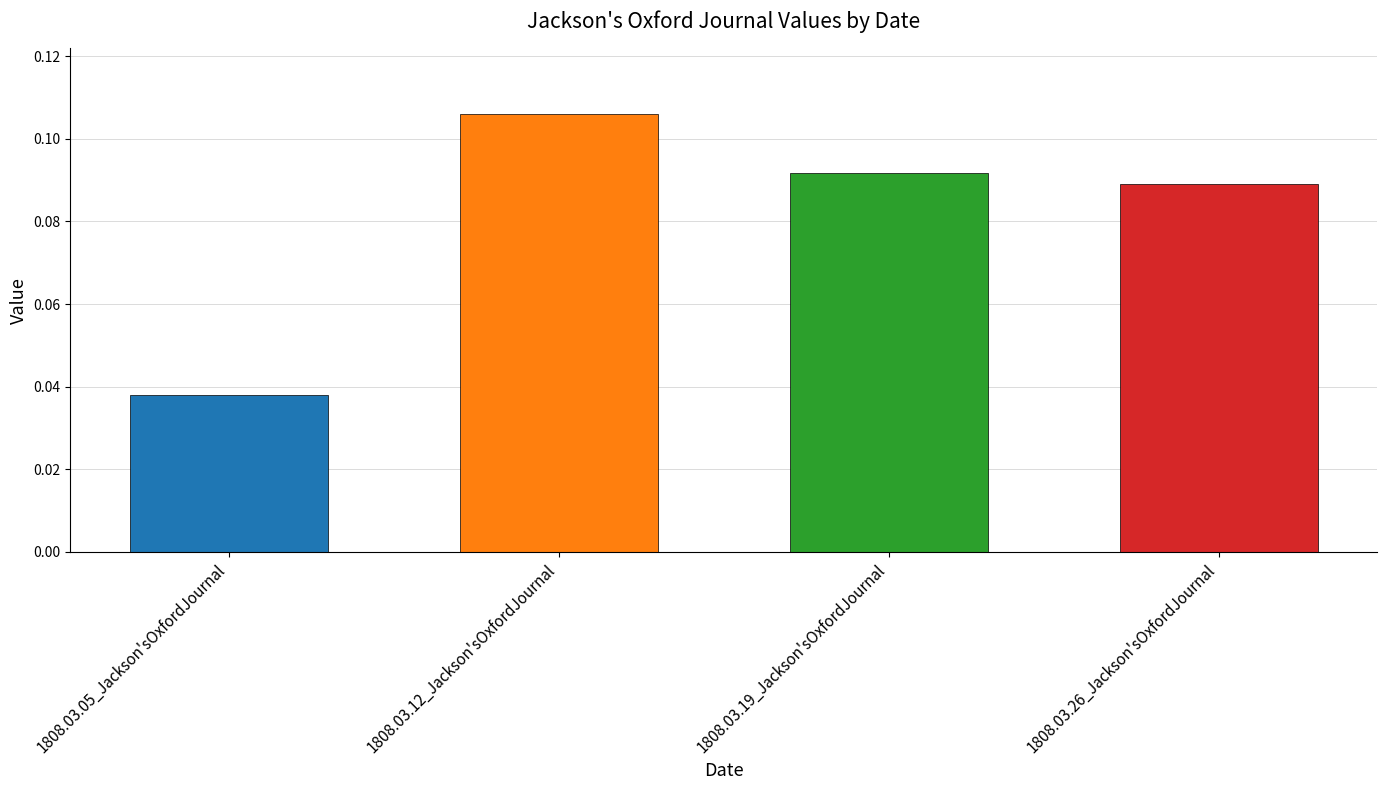

Is it true that the value at 1808.03.26_Jackson'sOxfordJournal is 0.2?

False